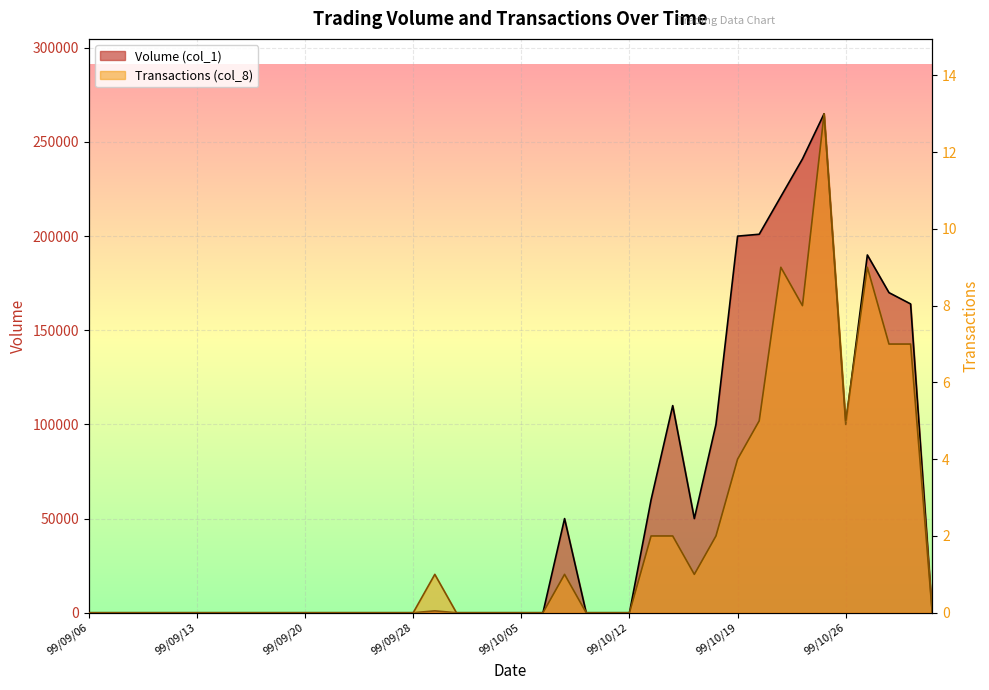

Between 99/11/01 and 99/09/16, which is larger?

99/11/01